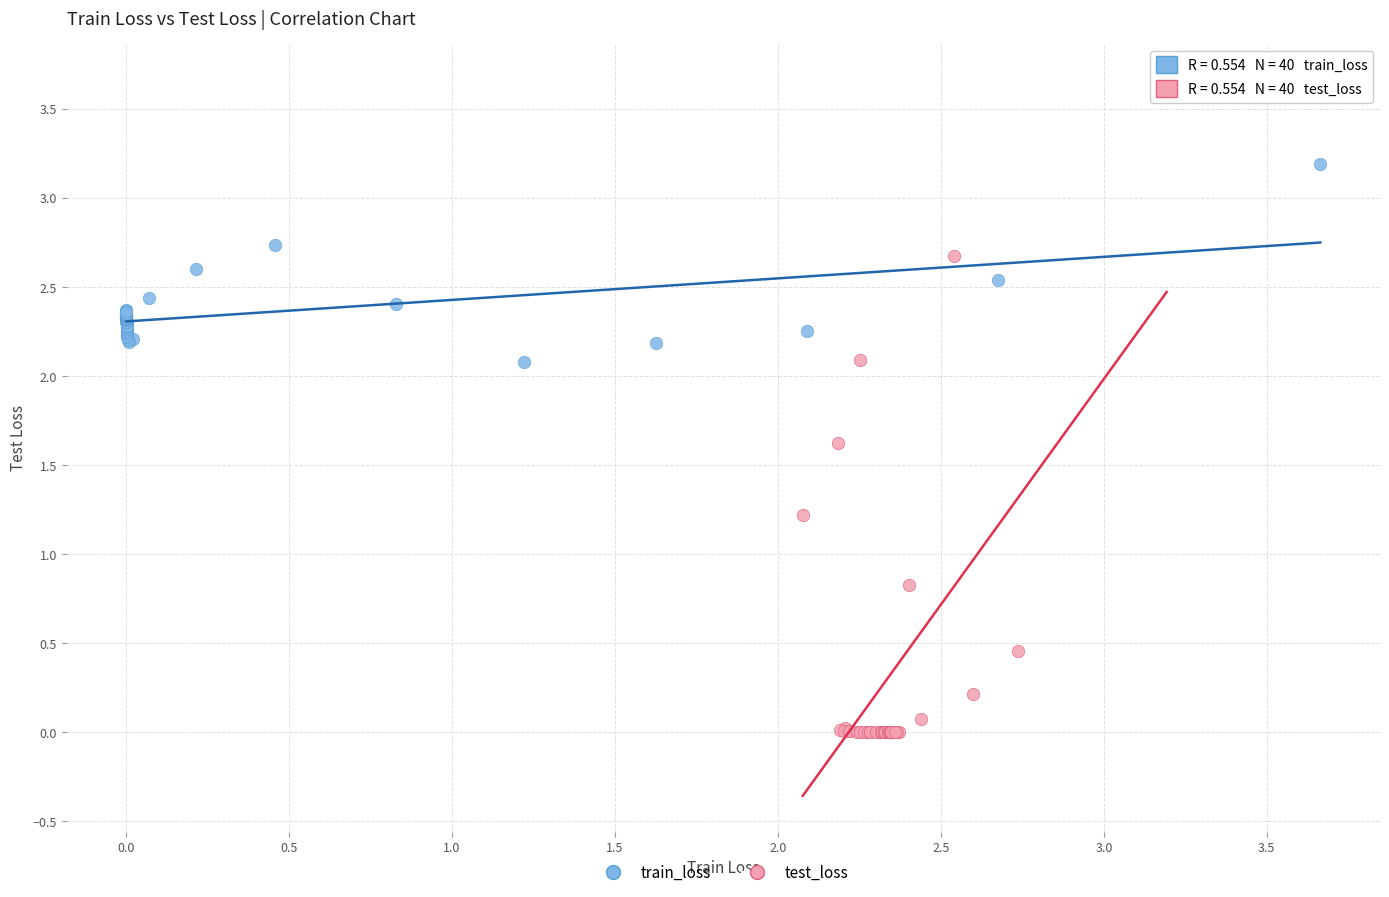

Which series contains the lowest Y value?

test_loss